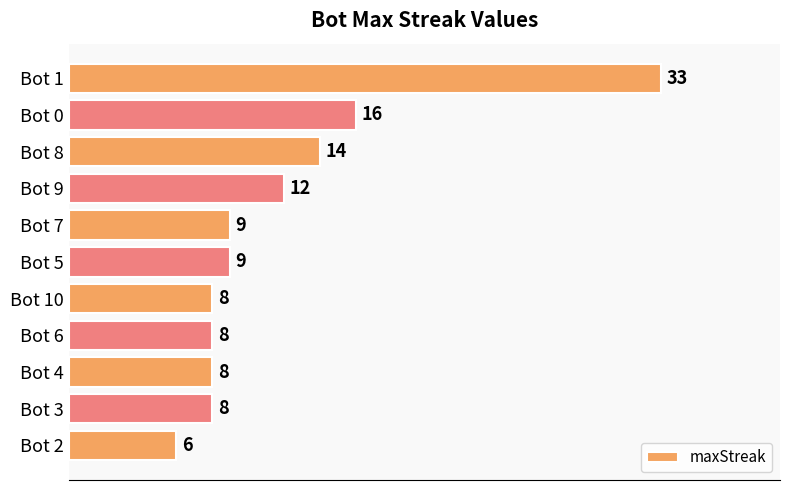

Reading top to bottom, transcribe all the data shown in this chart.

Bot 1=33	Bot 0=16	Bot 8=14	Bot 9=12	Bot 7=9	Bot 5=9	Bot 10=8	Bot 6=8	Bot 4=8	Bot 3=8	Bot 2=6